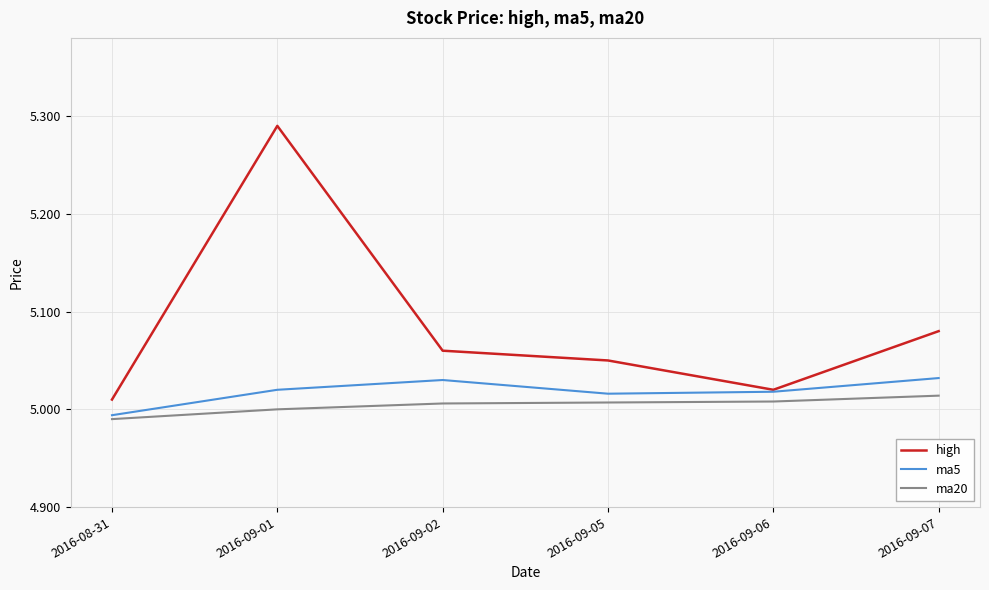

Where is the first local maximum for high?

2016-09-01